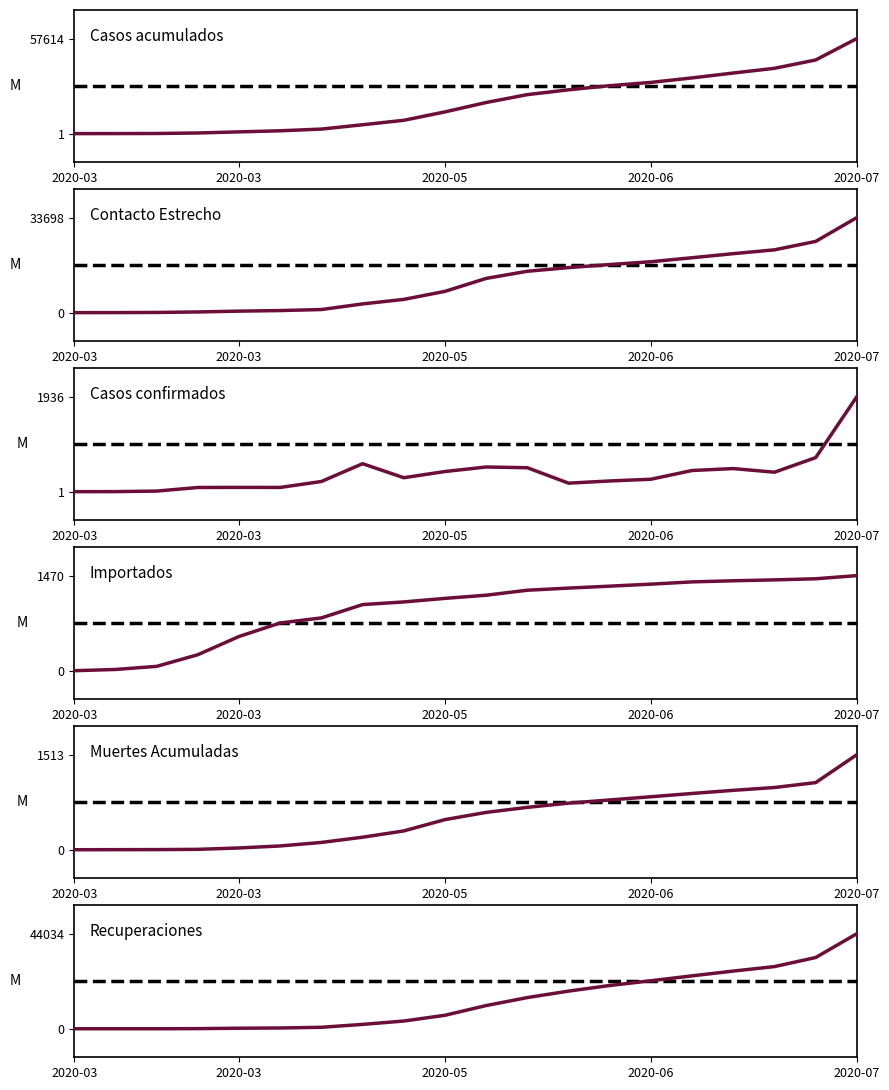

What is the difference between the maximum and minimum values in the Importados series?

1470